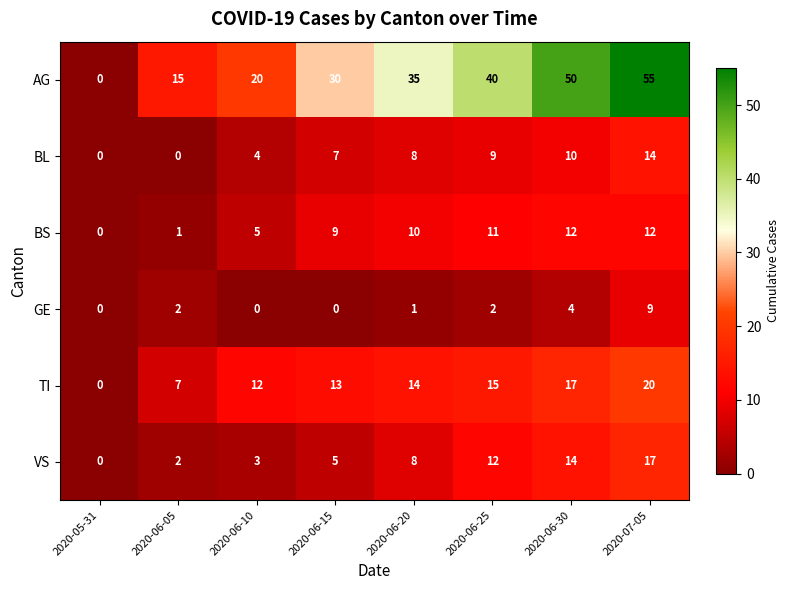

What is the sum of the BL values at 2020-06-15 and 2020-06-20?

15